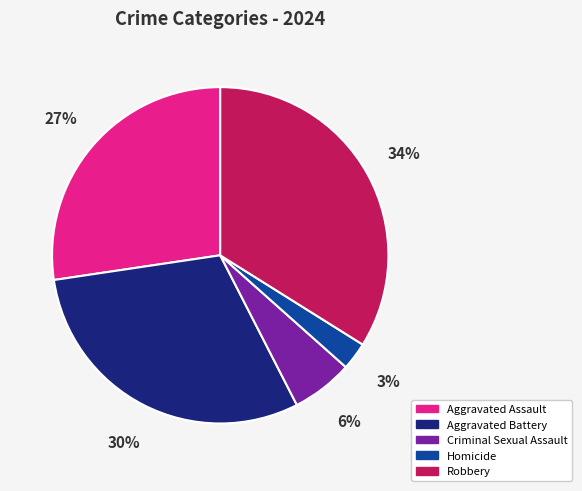

Does Criminal Sexual Assault account for over 50% of the chart?

No